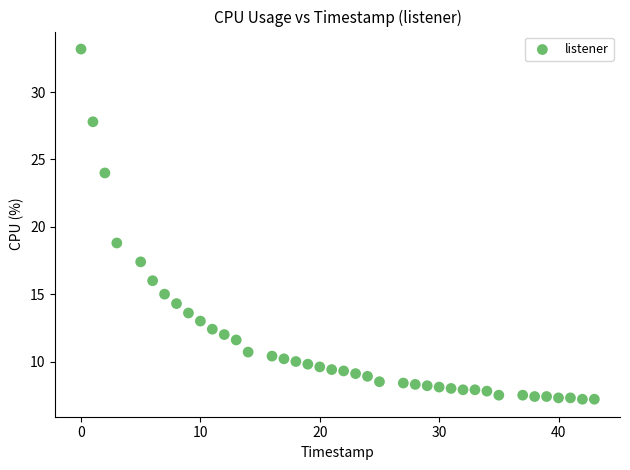

What is the range of X values (max minus min)?

43.0